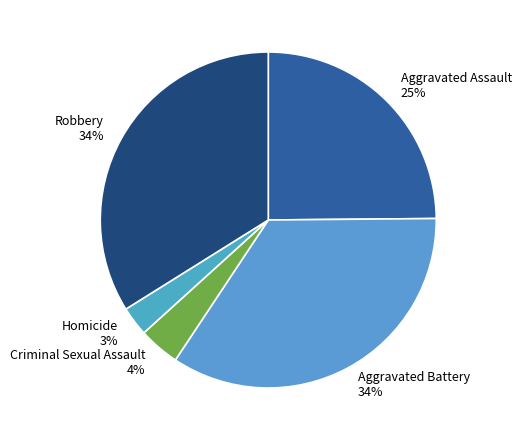

Is there any slice that represents more than half of the pie?

No